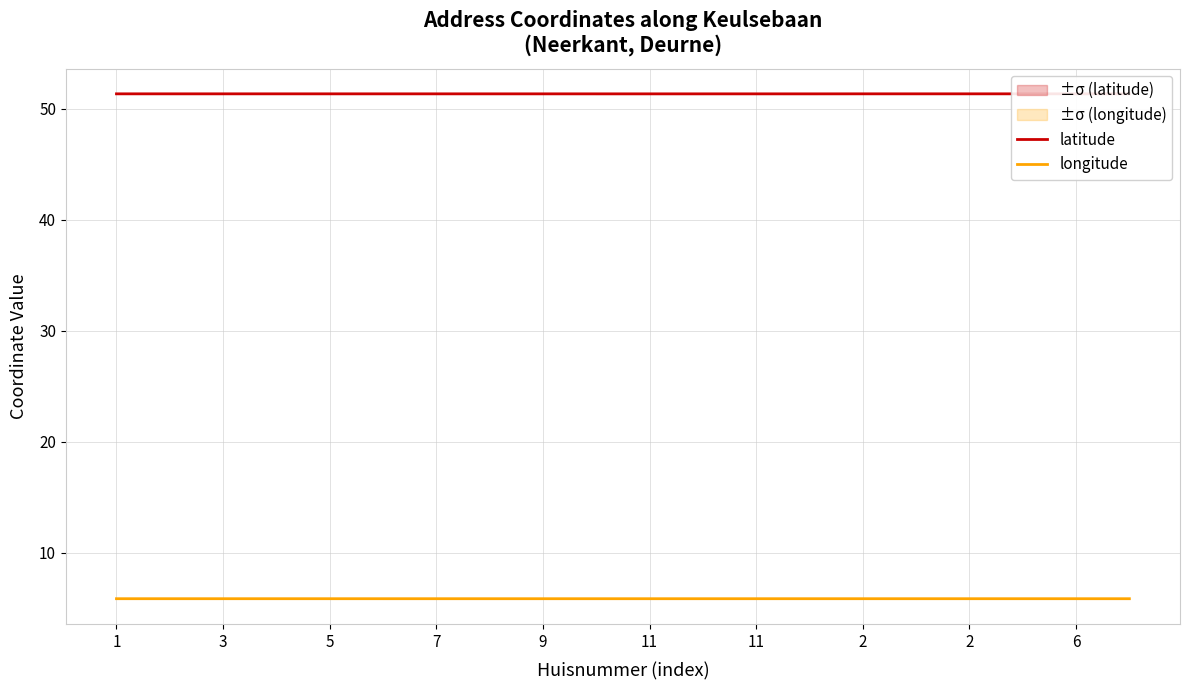

Reading left to right, transcribe all the data shown in this chart.

latitude: 51.4	51.4	51.4	51.4	51.4	51.4	51.4	51.4	51.4	51.4	51.4	51.4	51.4	51.4	51.4	51.4	51.4	51.4	51.4	51.4
longitude: 5.9	5.9	5.9	5.9	5.9	5.9	5.9	5.9	5.9	5.9	5.9	5.9	5.9	5.9	5.9	5.9	5.9	5.9	5.9	5.9